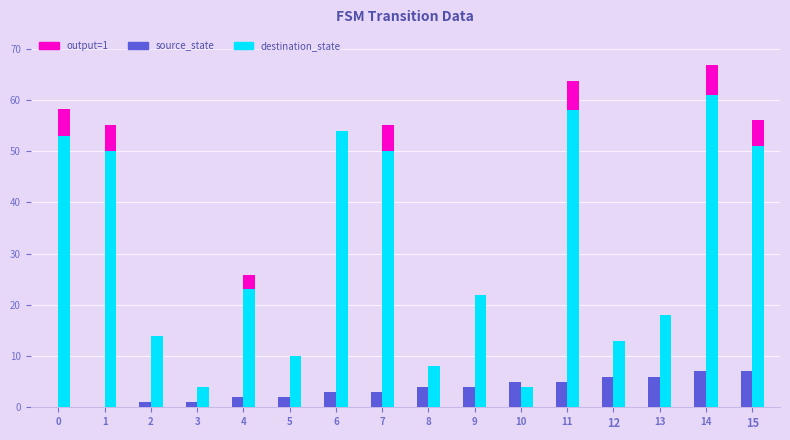

How many data points in destination_state are less than 23?

8